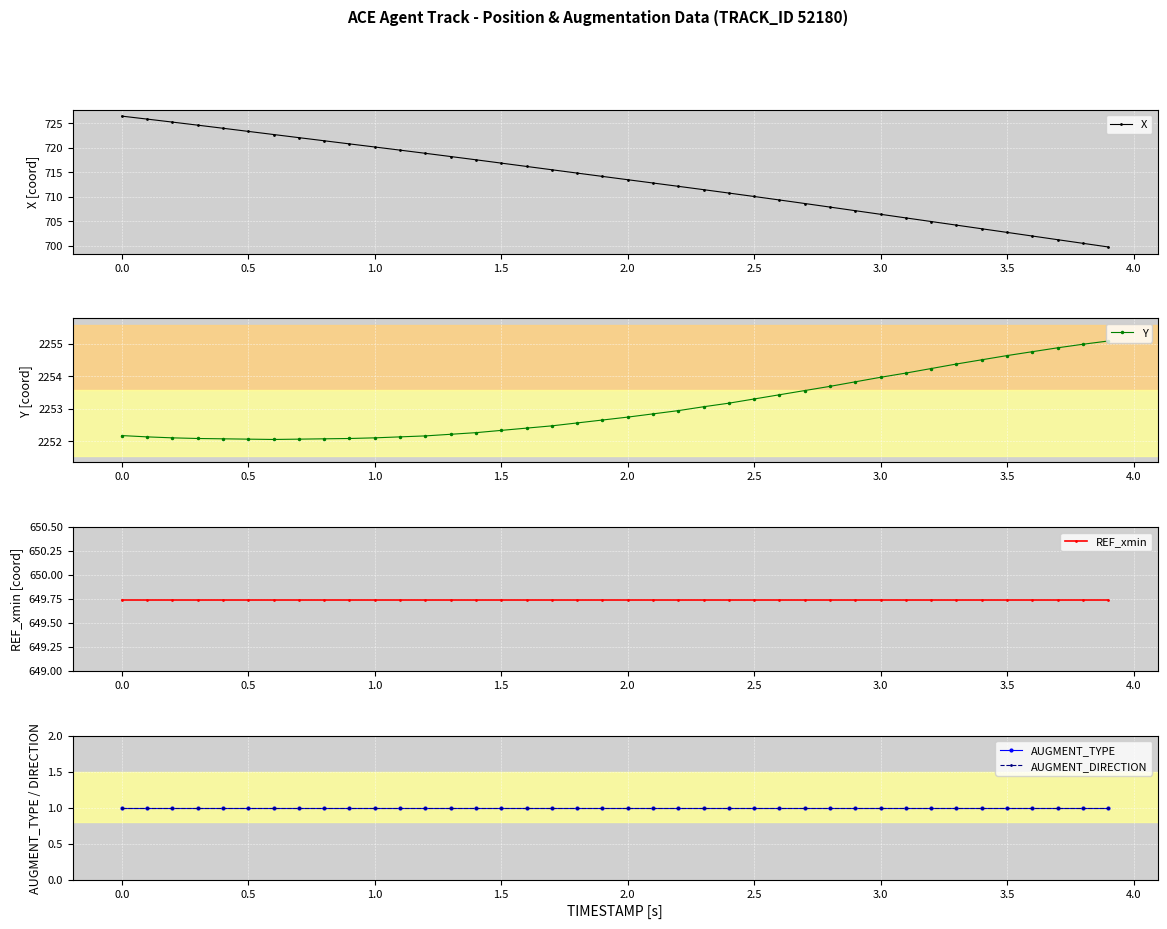

True or false: Y has a value of 1157.6 at 3.5.

False